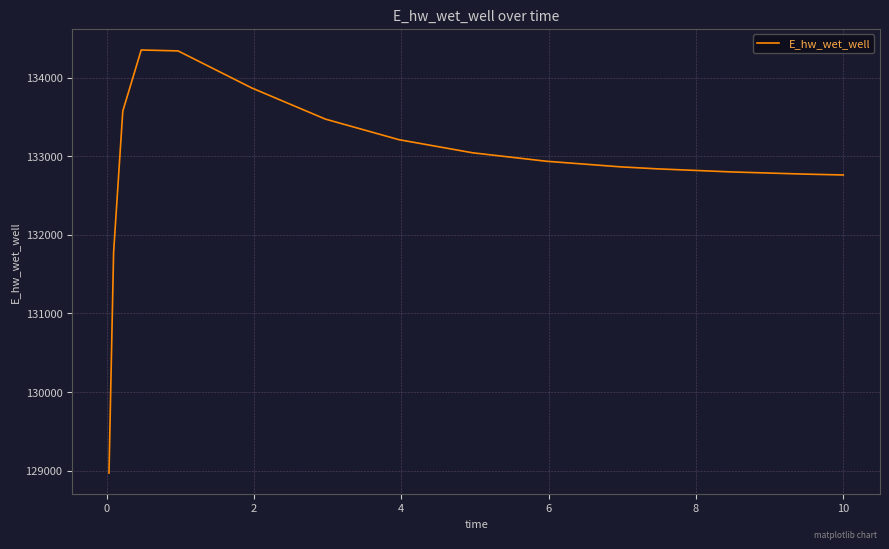

What is the average value?

132907.3